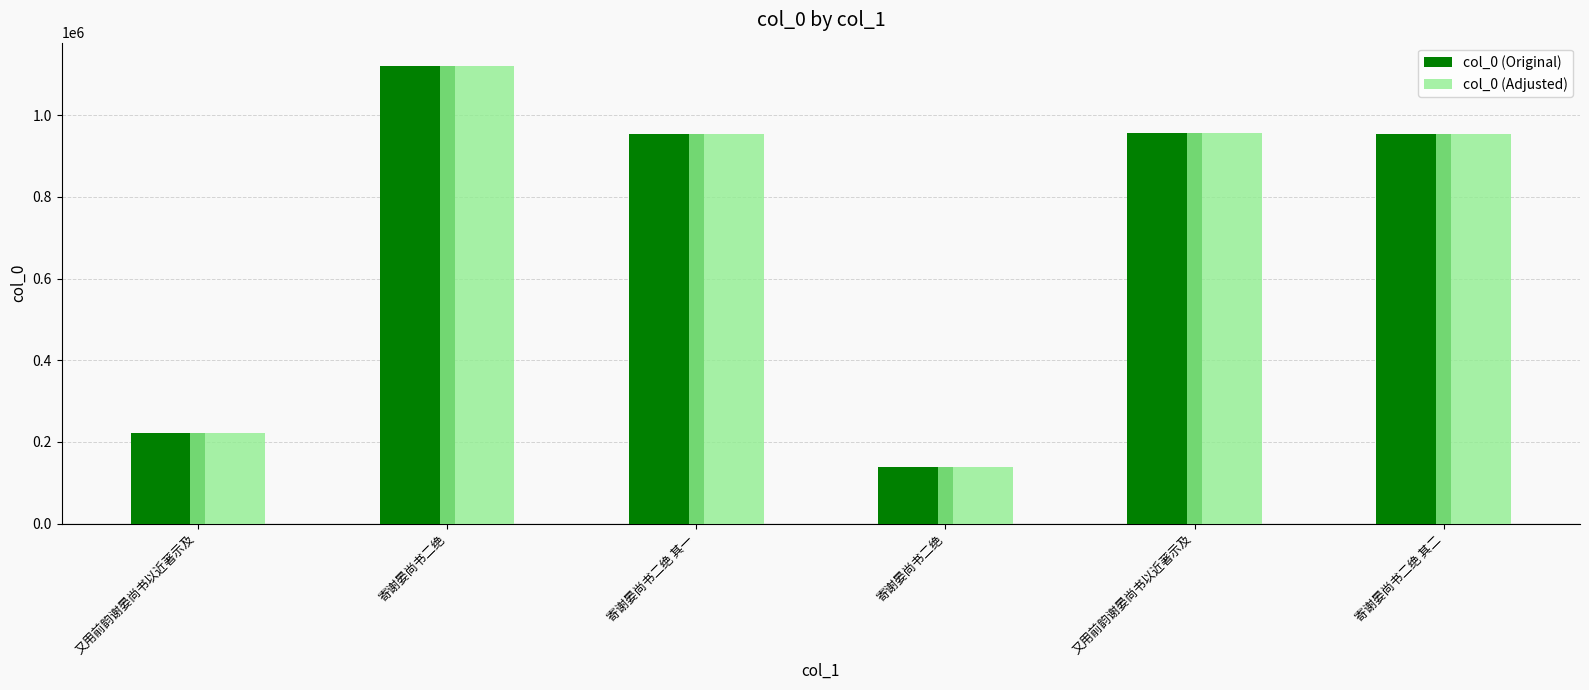

How many bars are there in each group?

2